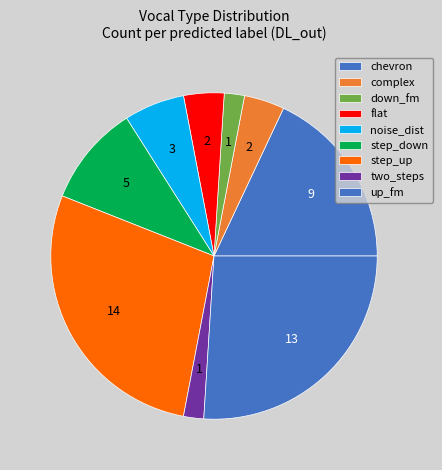

Count the number of slices in the pie.

9